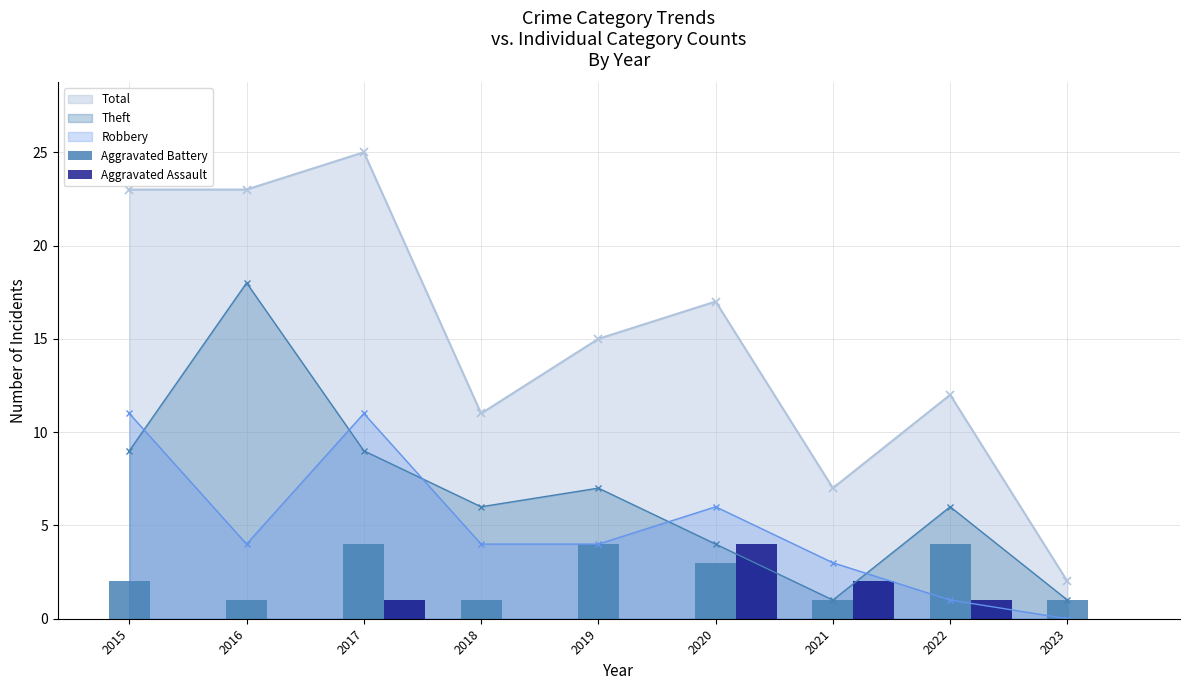

Are the bars grouped side by side (vs. stacked)?

Yes